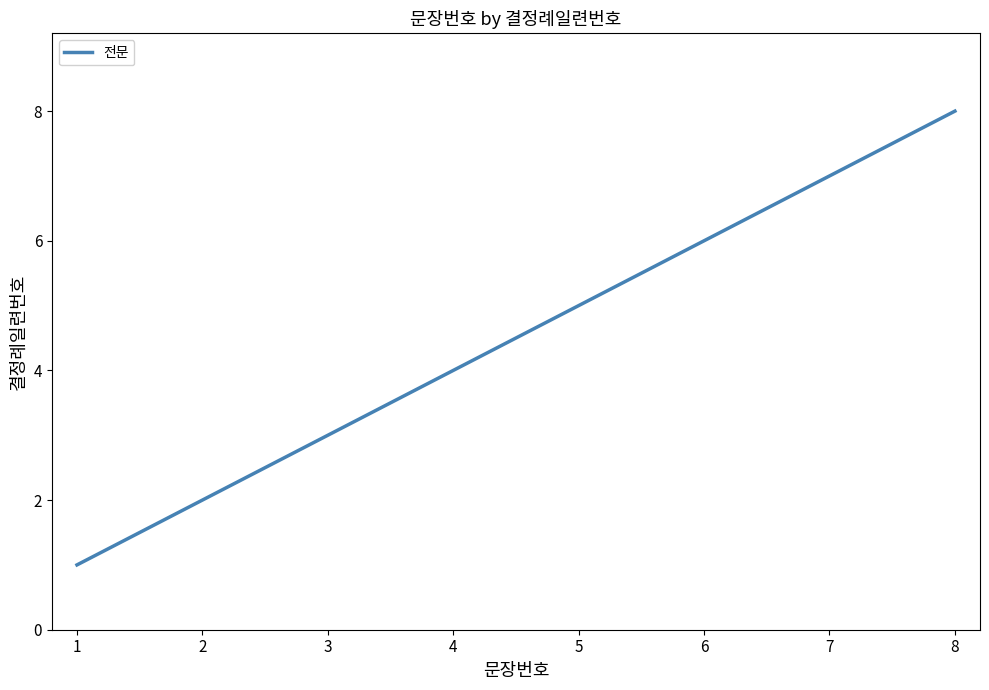

Is it true that the value at 8 is 8?

True